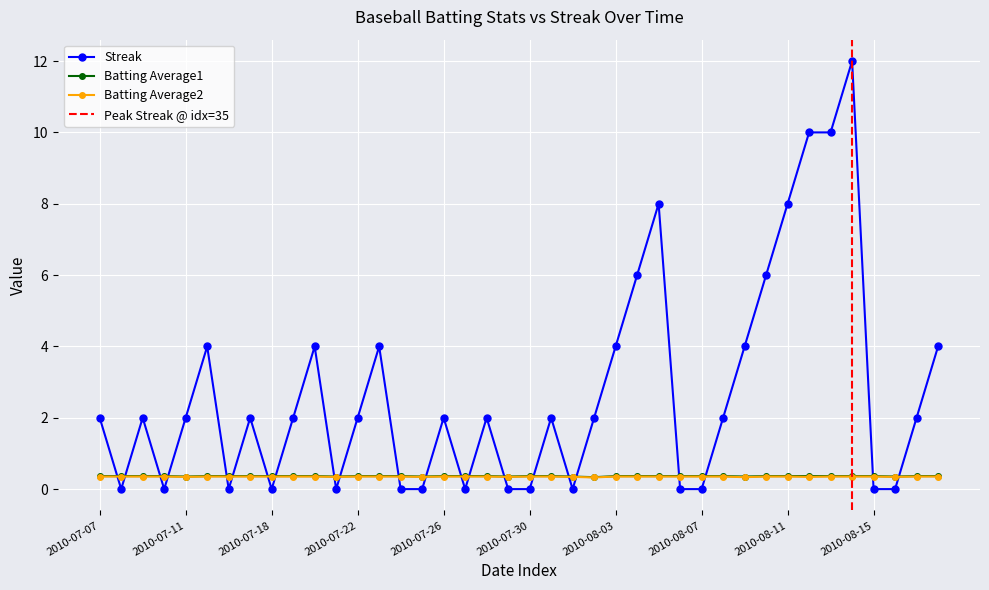

Between 2010-07-17 and 2010-07-30, which is larger?

2010-07-17